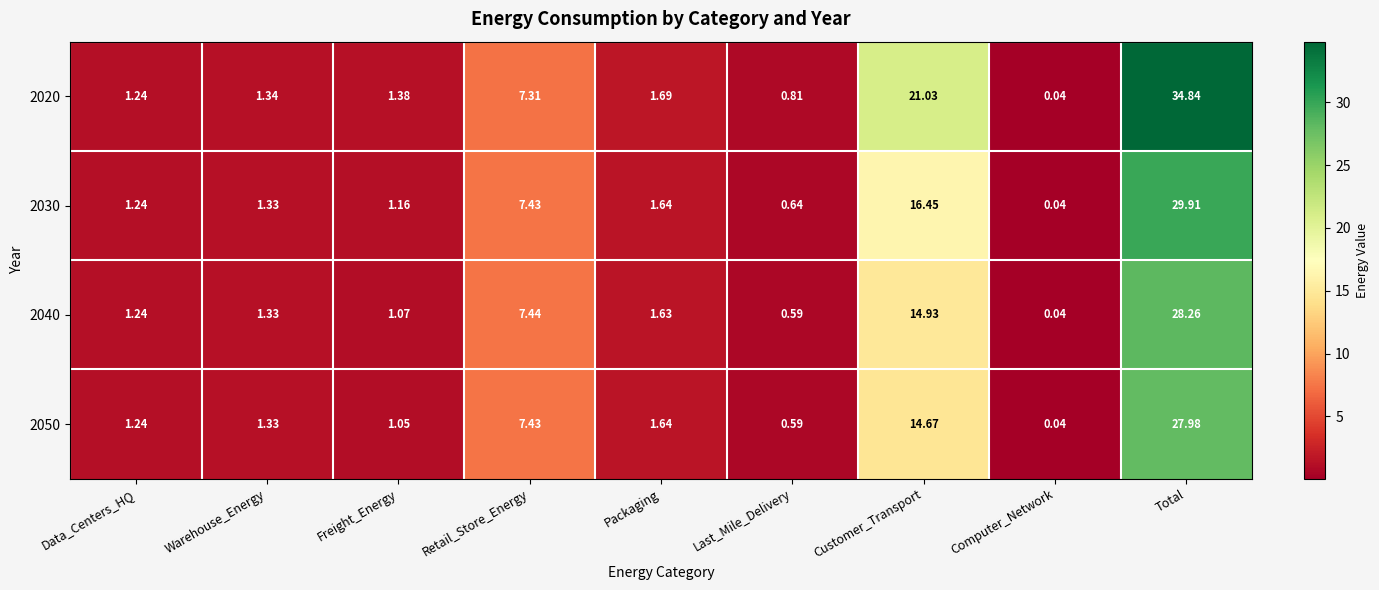

Rank the series by their maximum value, from highest to lowest.

2020, 2030, 2040, 2050